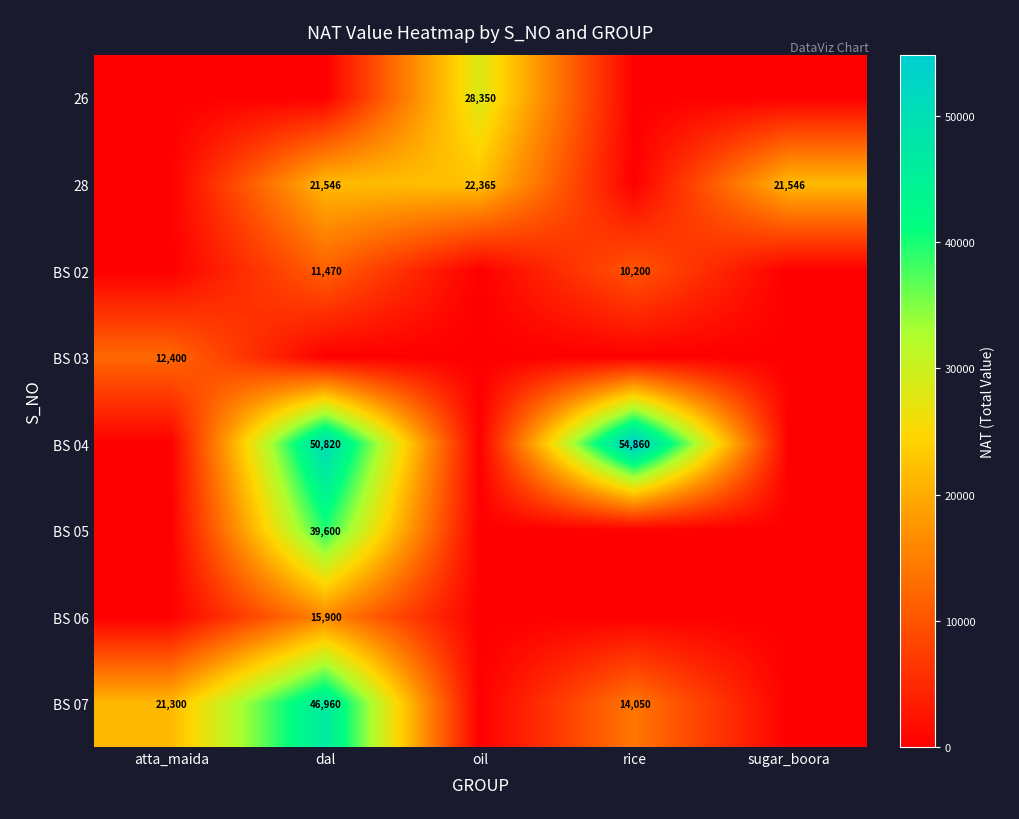

True or false: 26 has a value of 0 at rice.

True